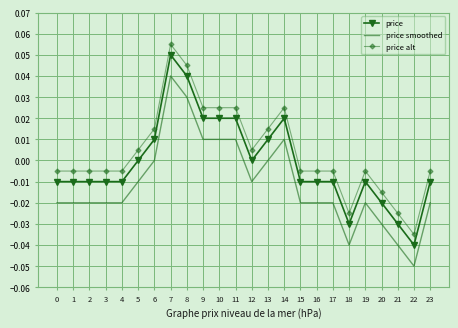

At which category is the sum across all series the highest?

7